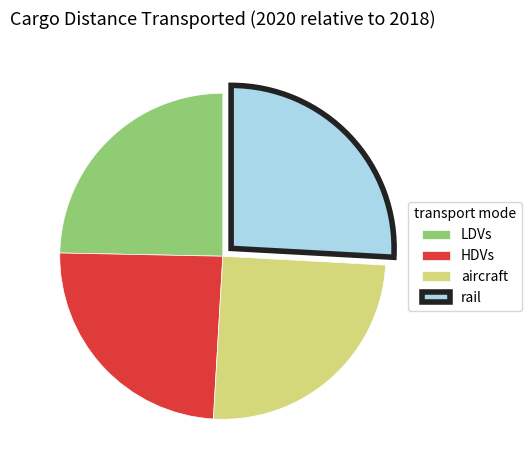

Which has a higher value, rail or aircraft?

rail